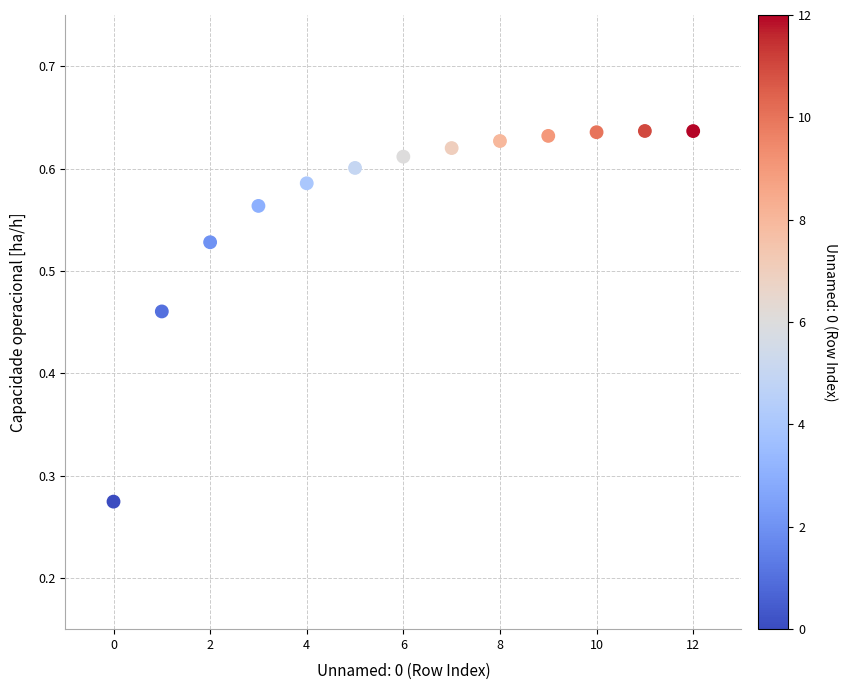

What is the range of Y values (max minus min)?

0.4